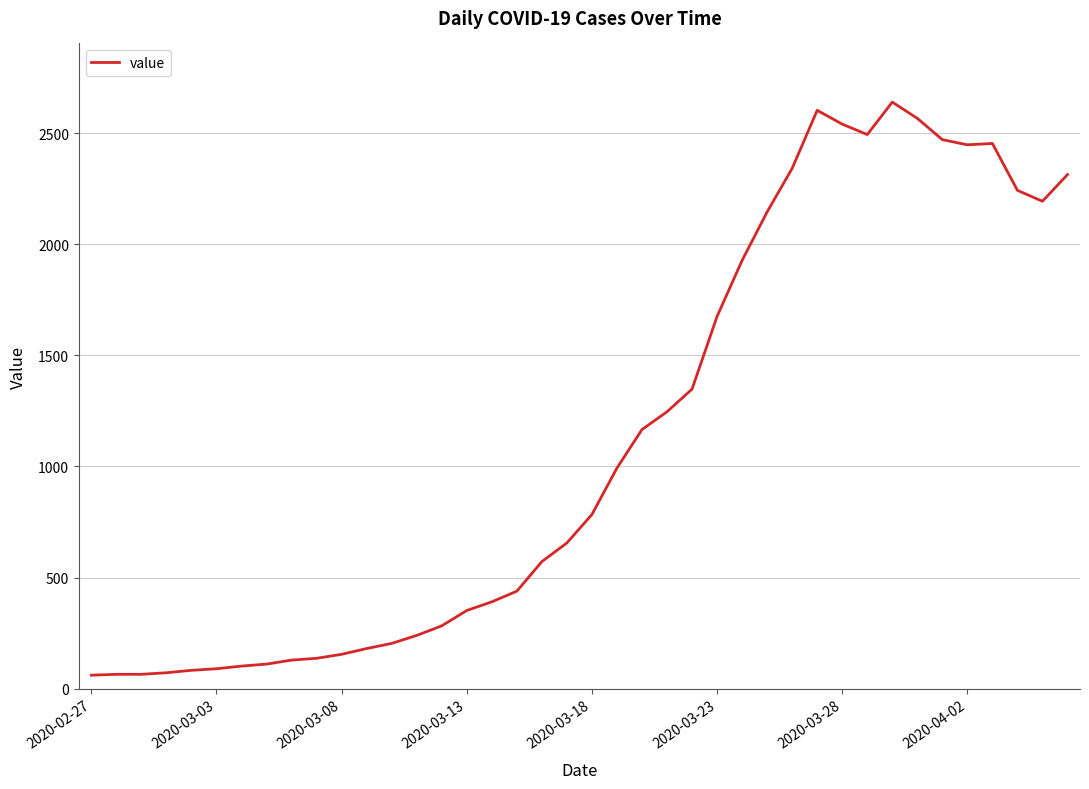

What is the minimum value shown in the chart?

61